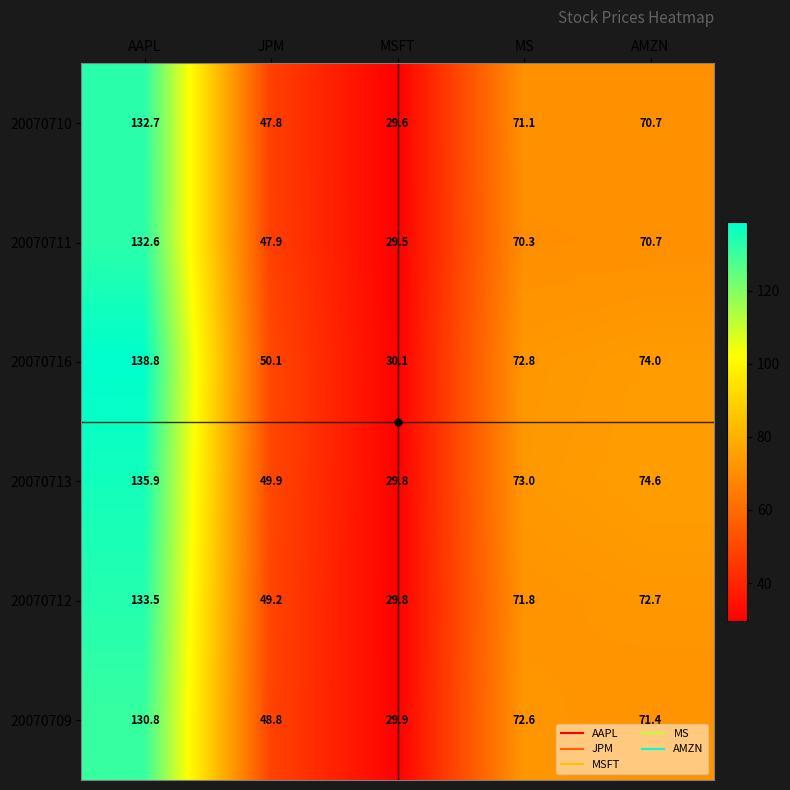

Between AAPL and AMZN, which series saw the biggest shift?

20070716